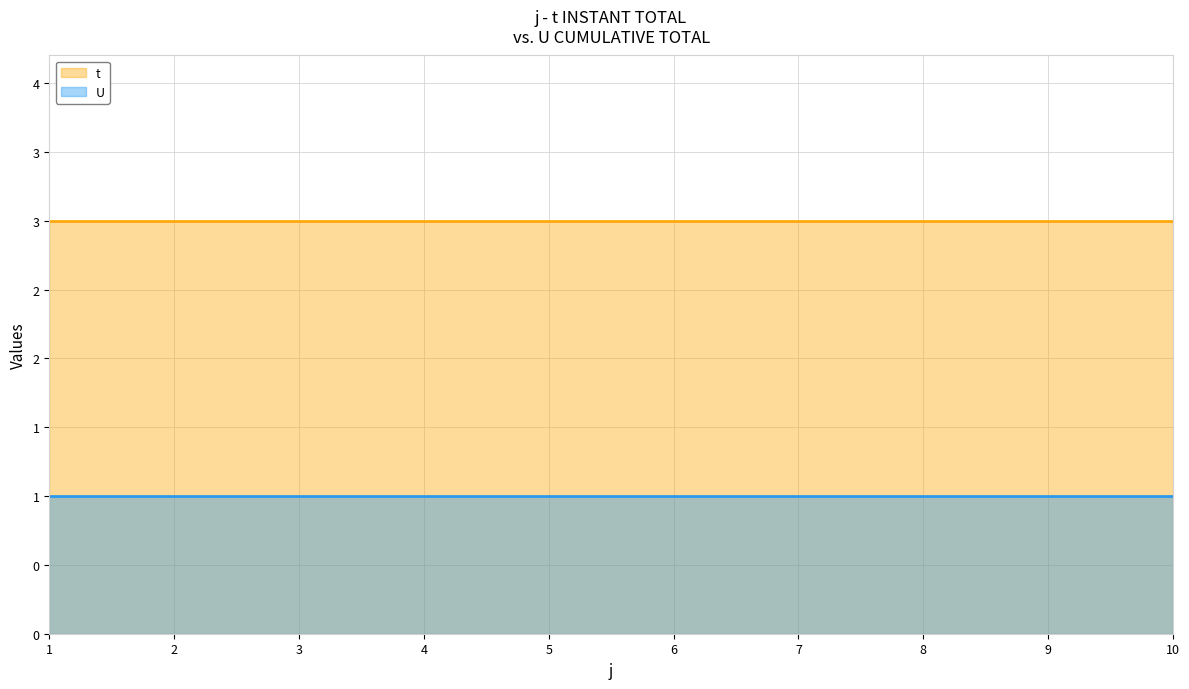

What are all the series names shown in the legend?

t, U